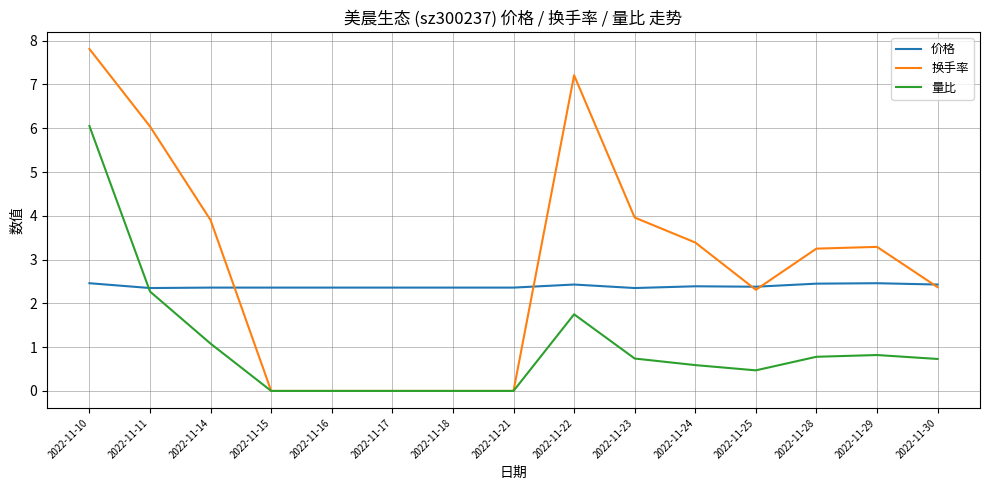

Rank the series by their maximum value, from lowest to highest.

价格, 量比, 换手率